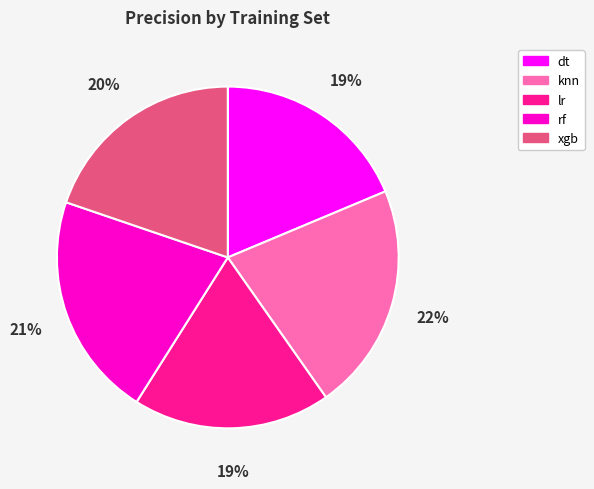

Between lr and knn, which is larger?

knn